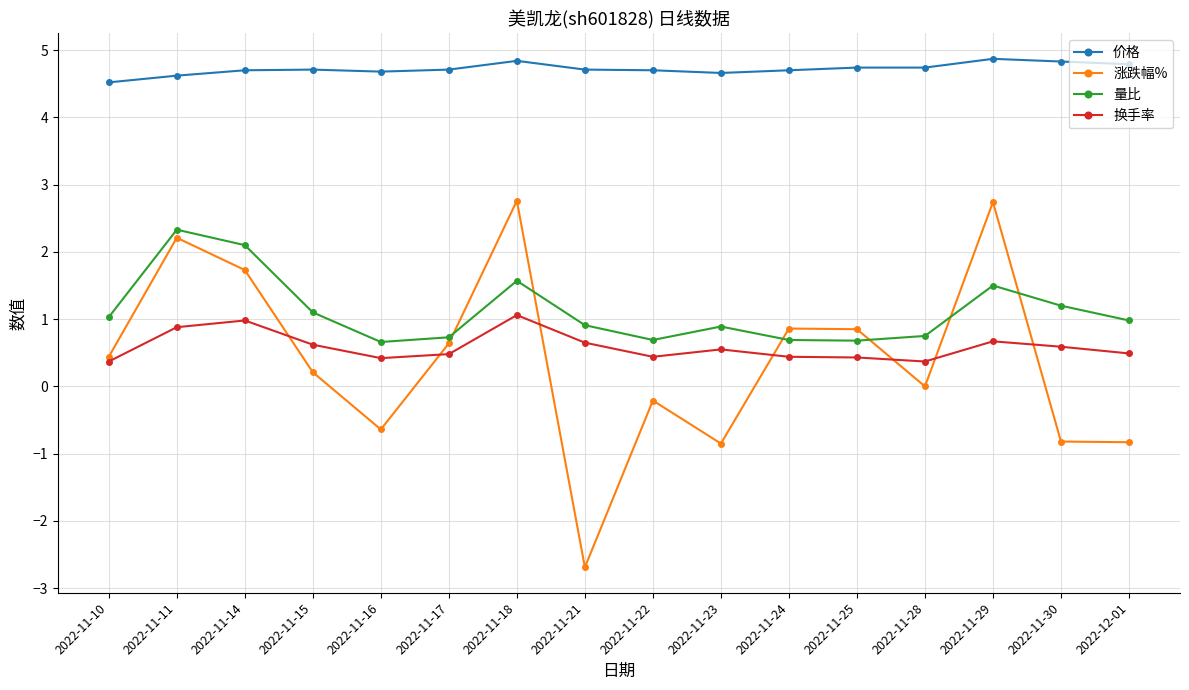

At how many categories does at least one series exceed -1?

16